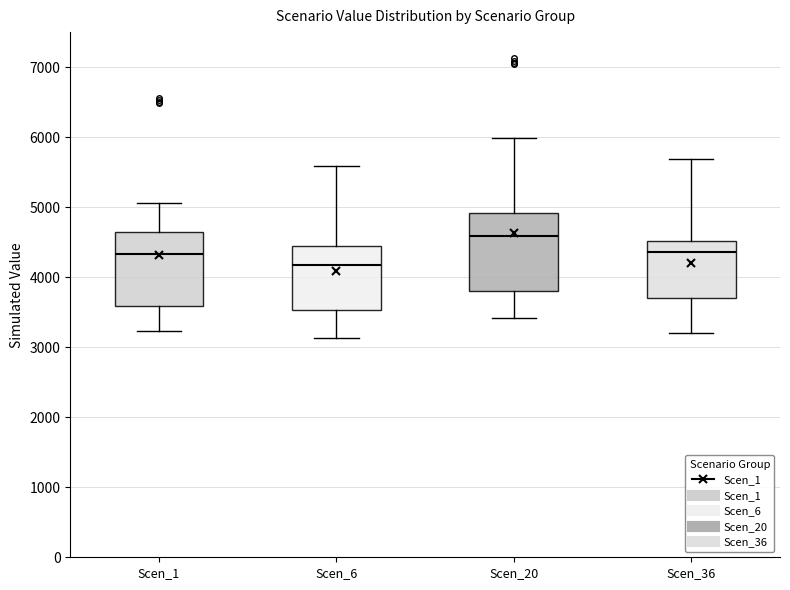

Where is the upper edge of the box for Scen_6 on the y-axis? The values are not printed on the chart, so give them approximately, as read against the axis.

4400